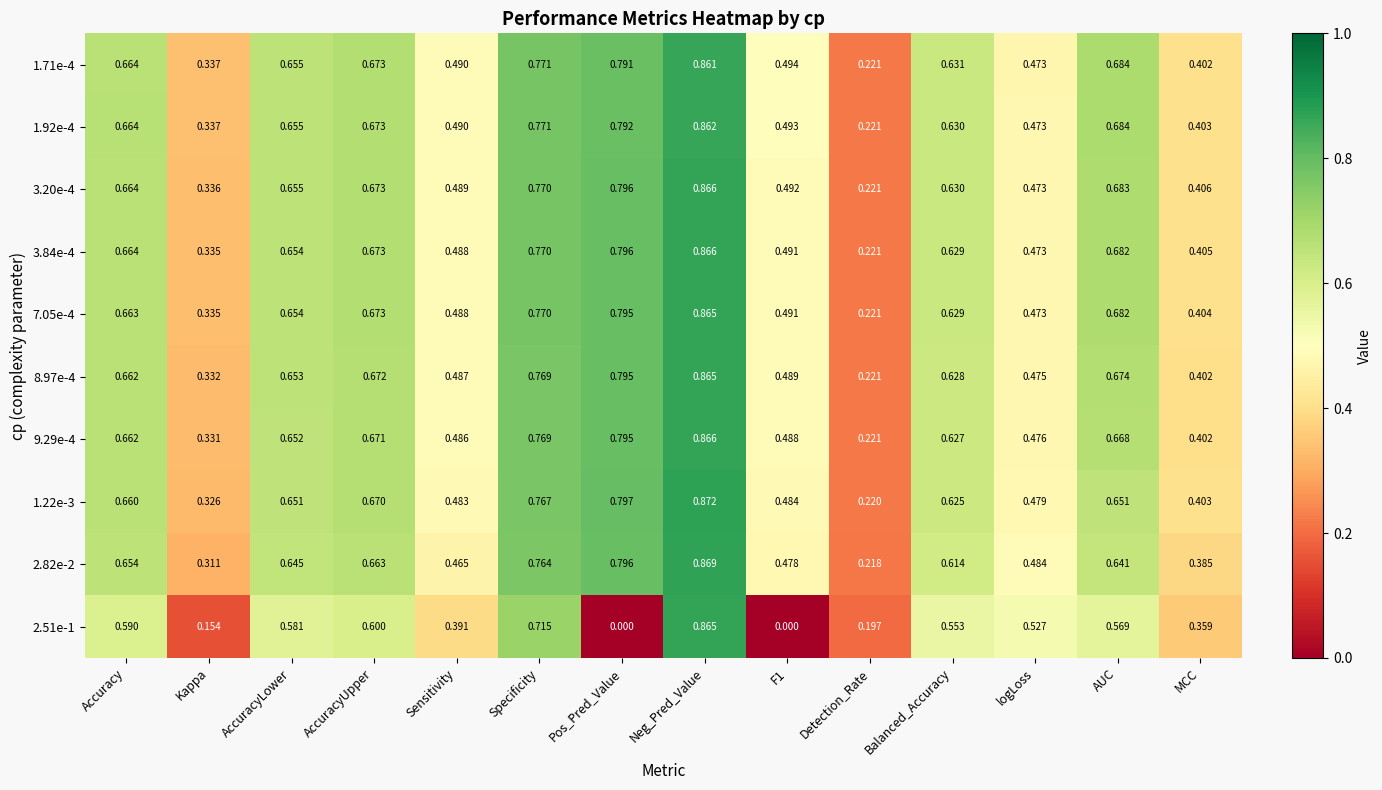

At which category does the chart reach its peak across all series?

Neg_Pred_Value